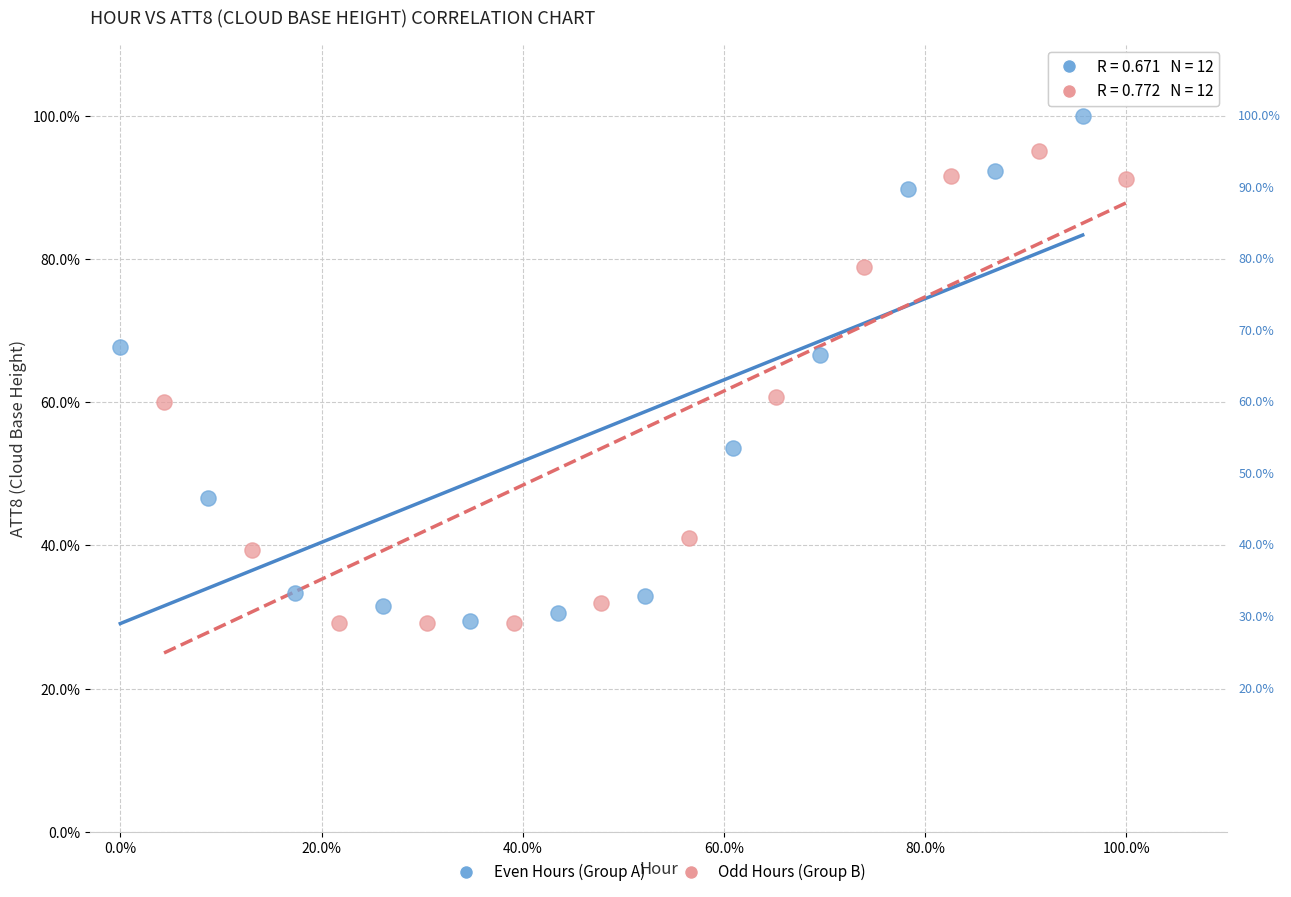

Which series has the largest Y range (max minus min)?

Even Hours (Group A)